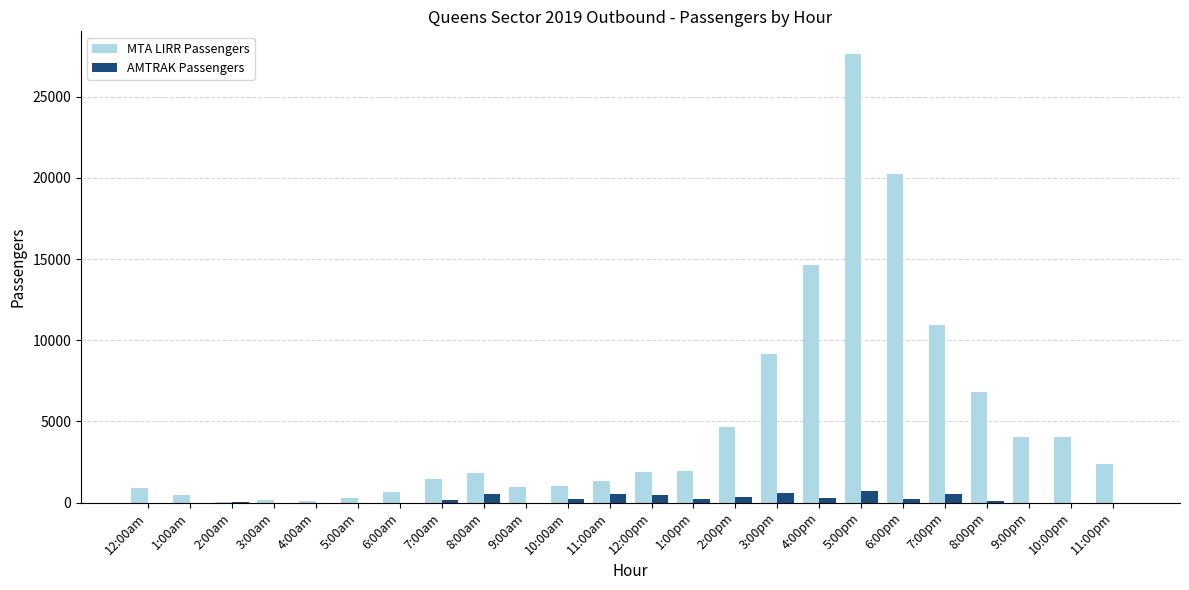

How many categories are shown in the chart?

24